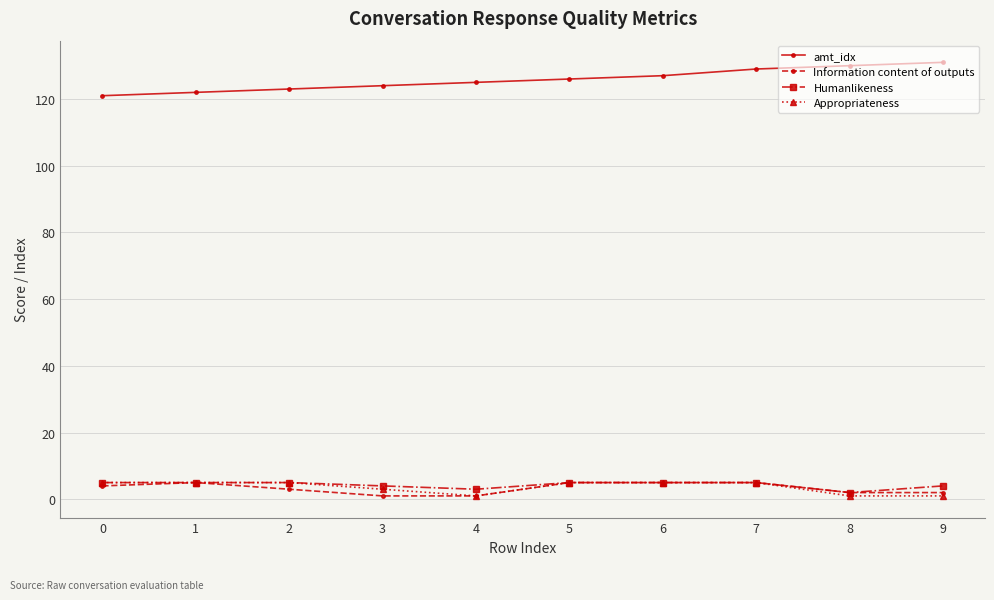

The Appropriateness series shows 1 at 9. True or false?

True